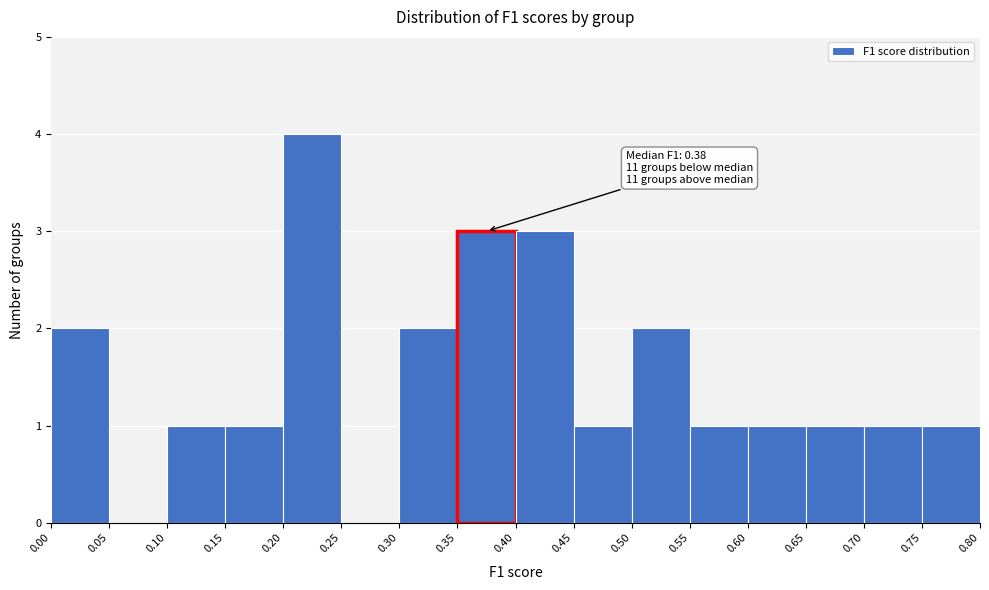

Over which range of the x-axis is the bar tallest?

0.20 to 0.25